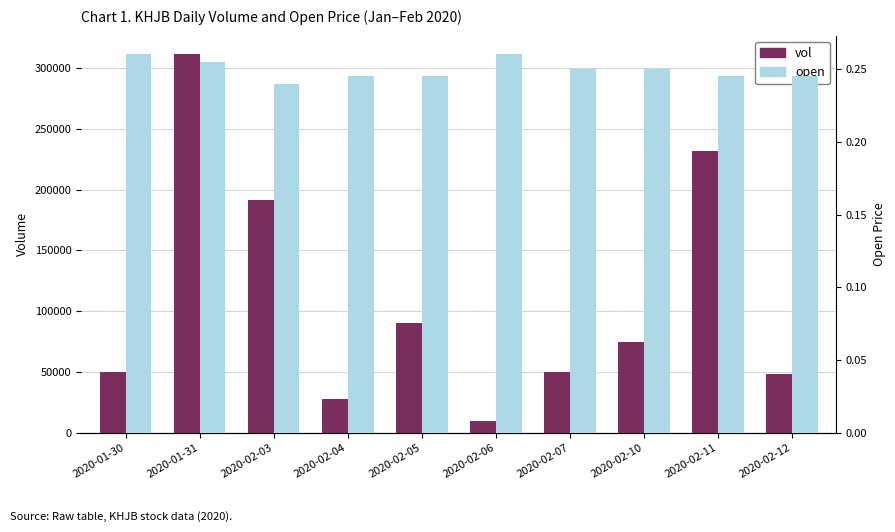

What is the sum of the open values at 2020-01-30 and 2020-01-31?

0.5